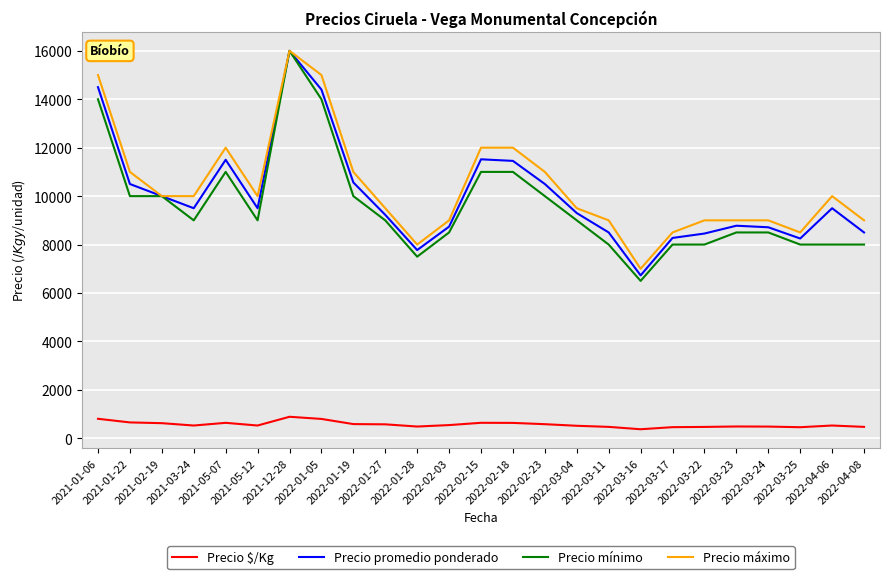

Which series has the largest range (max minus min)?

Precio mínimo